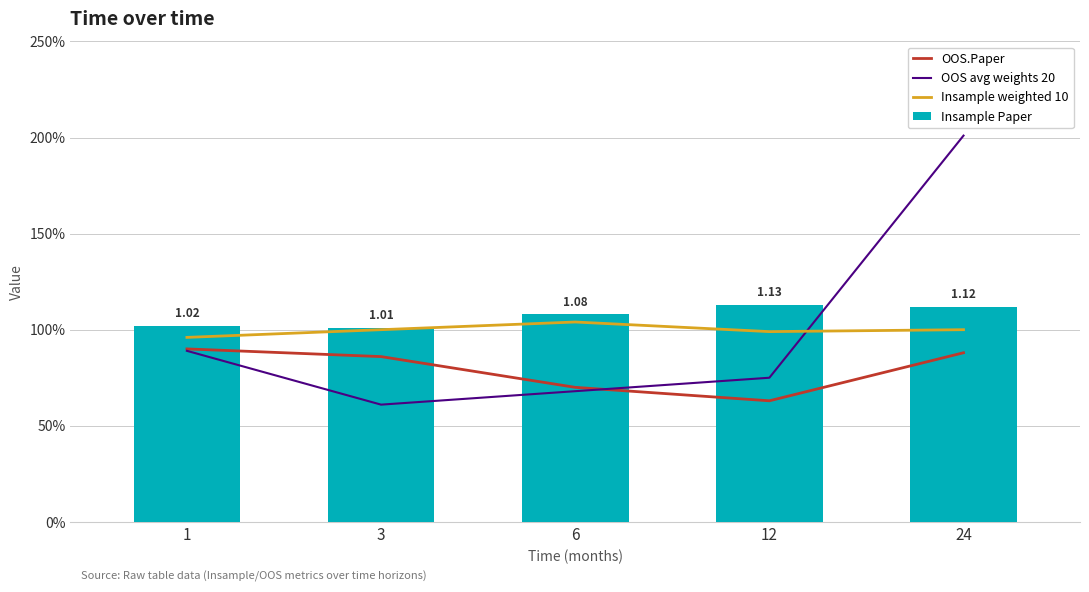

How many OOS.Paper values are between 0 and 1?

5